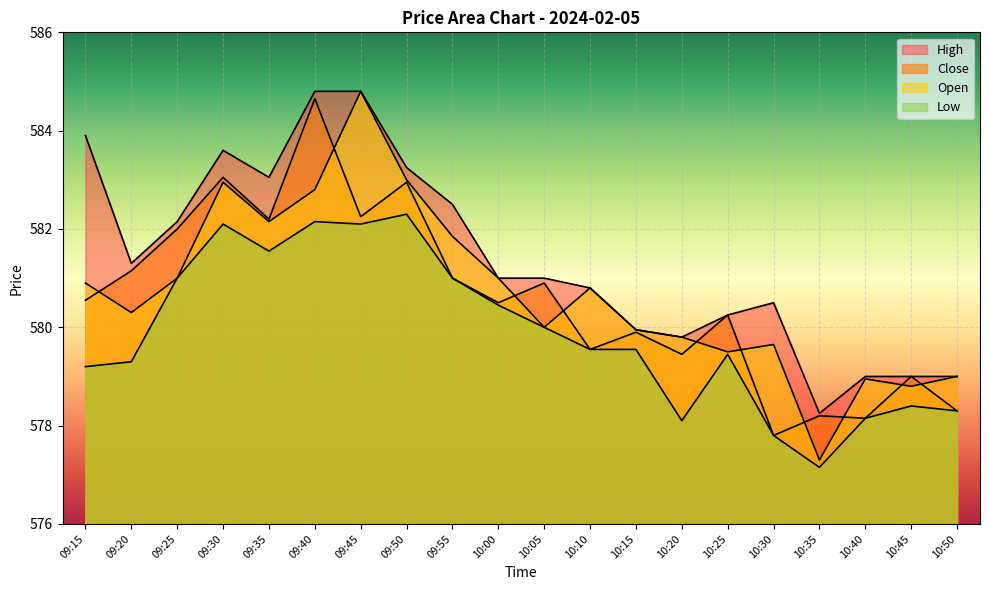

What is the sum of all High values?

11627.9